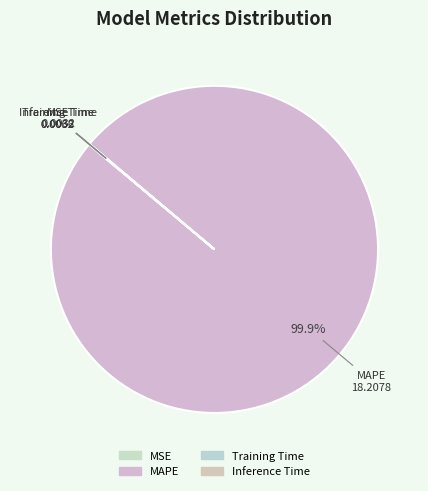

To the nearest percent, what portion does MAPE represent?

100%